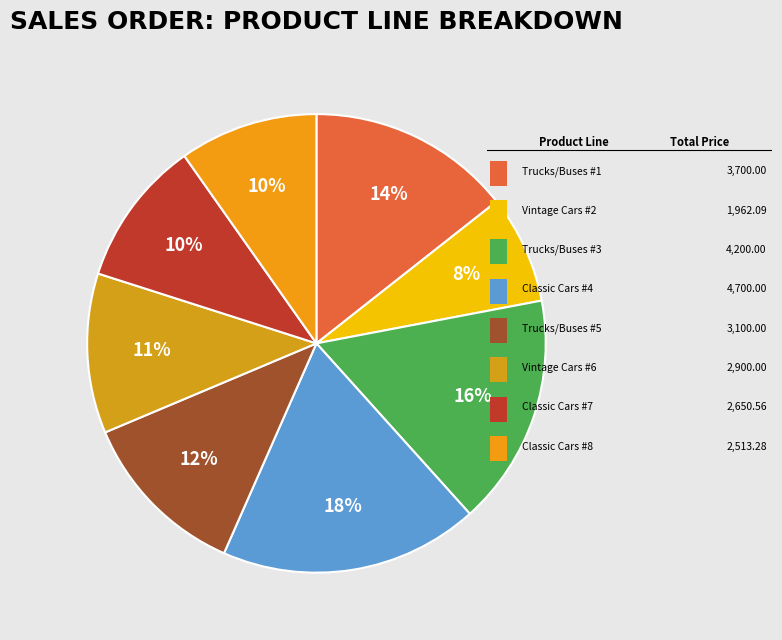

What is the largest slice in the pie chart?

Classic Cars (S12_3148)